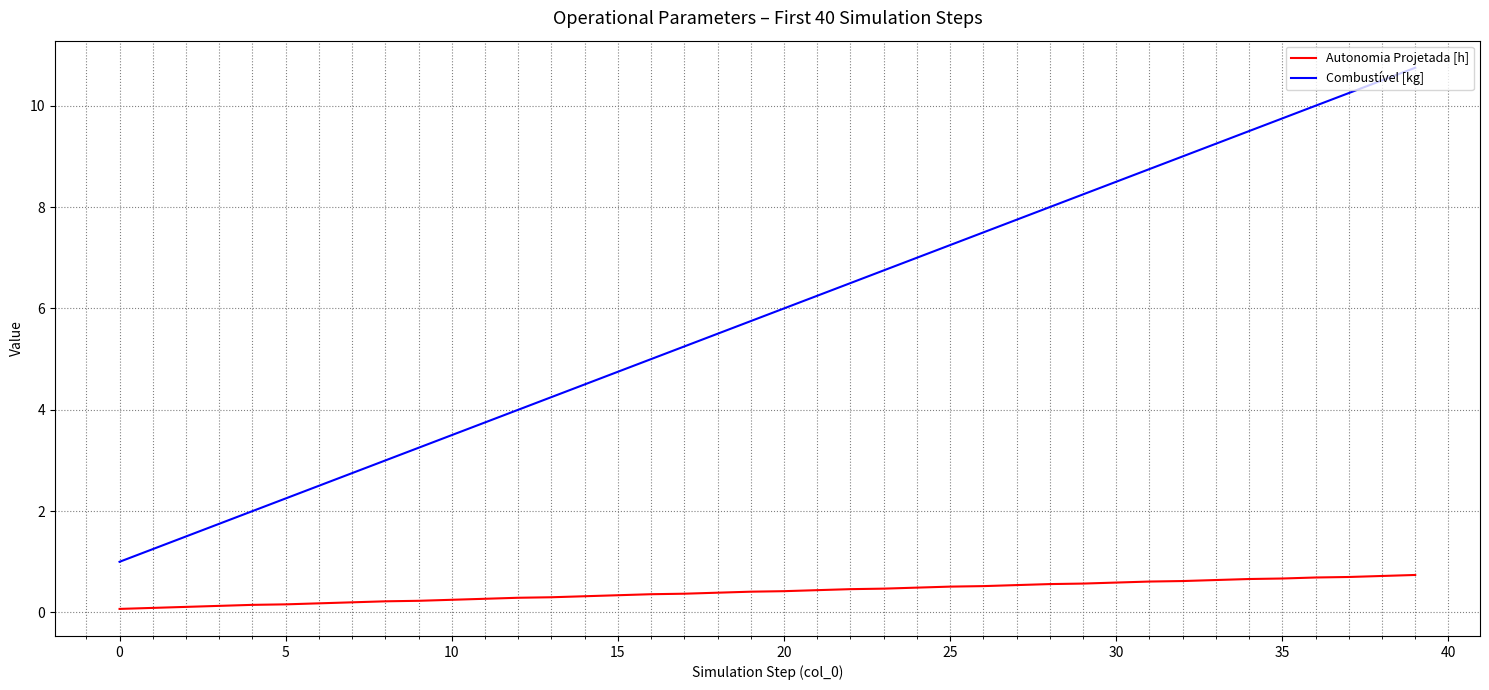

True or false: Autonomia Projetada [h] and Combustível [kg] intersect in this chart.

False